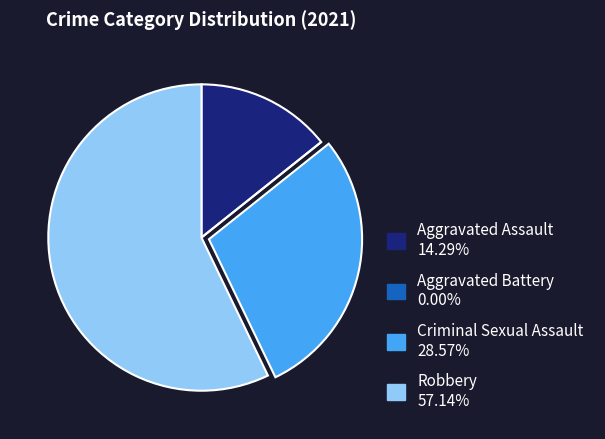

What is the ratio of the value at Robbery to the value at Criminal Sexual Assault?

2.0